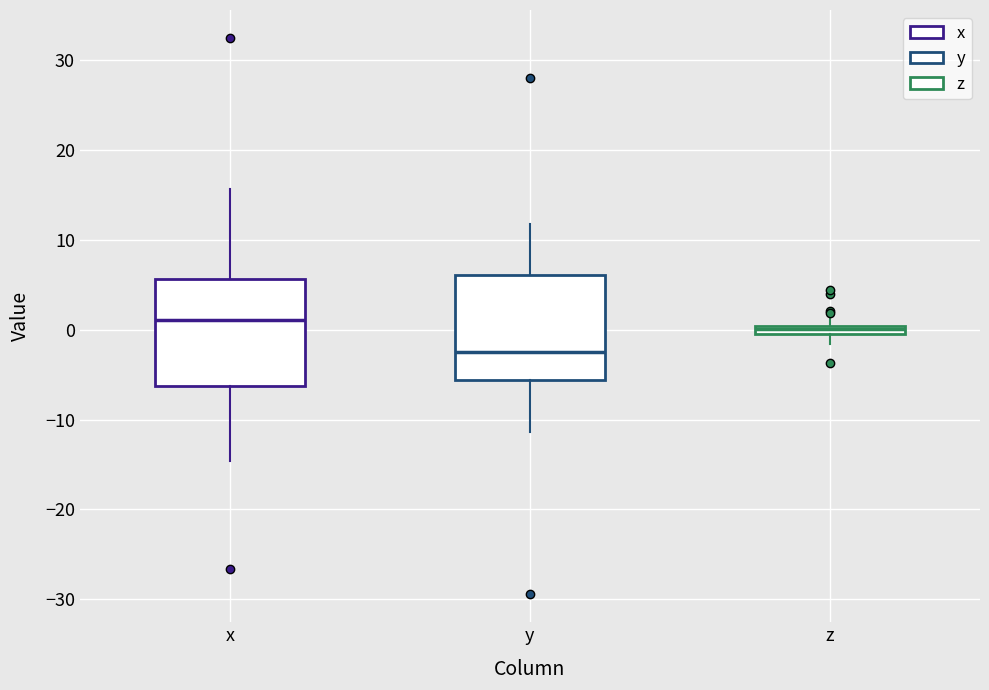

Where is the lower edge of the box for z on the y-axis? The values are not printed on the chart, so give them approximately, as read against the axis.

-1